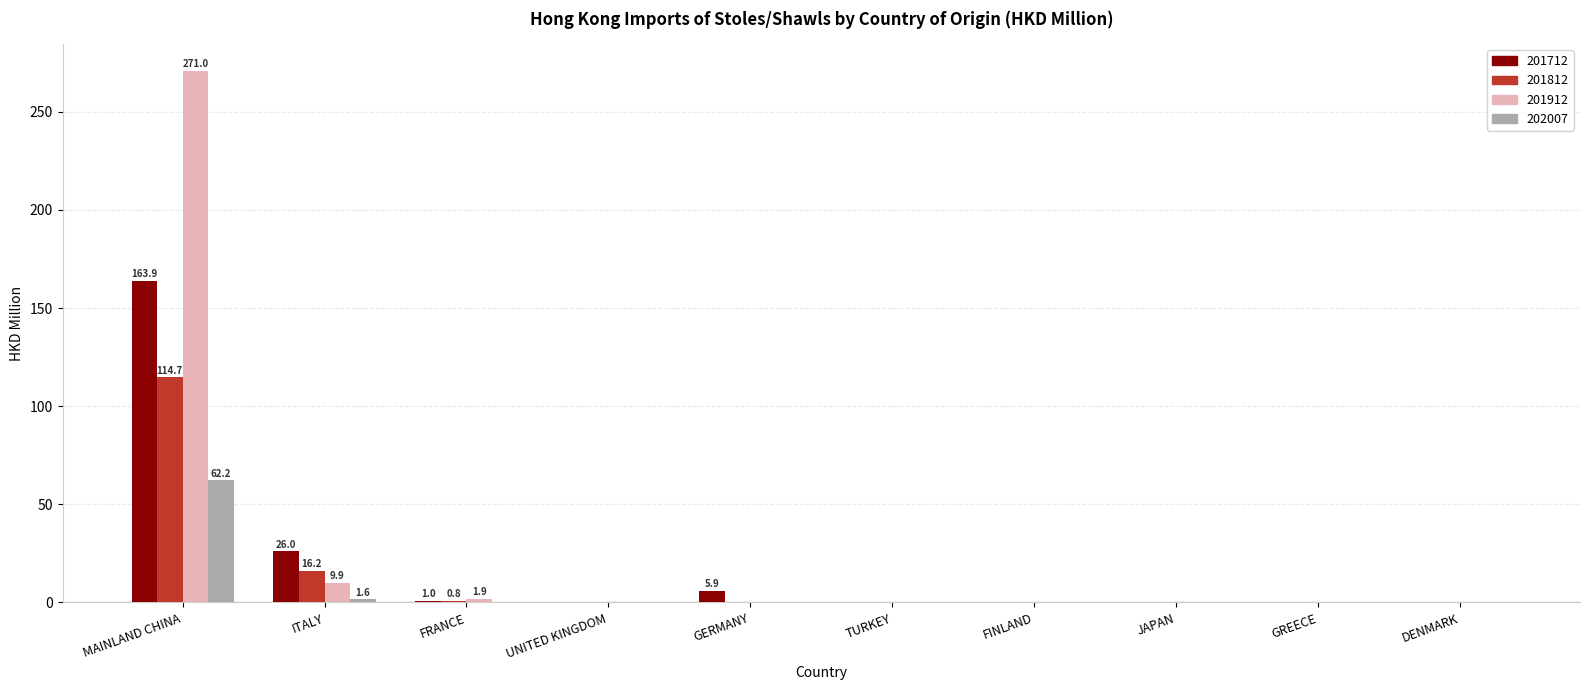

Which series has the largest total across all categories?

201912